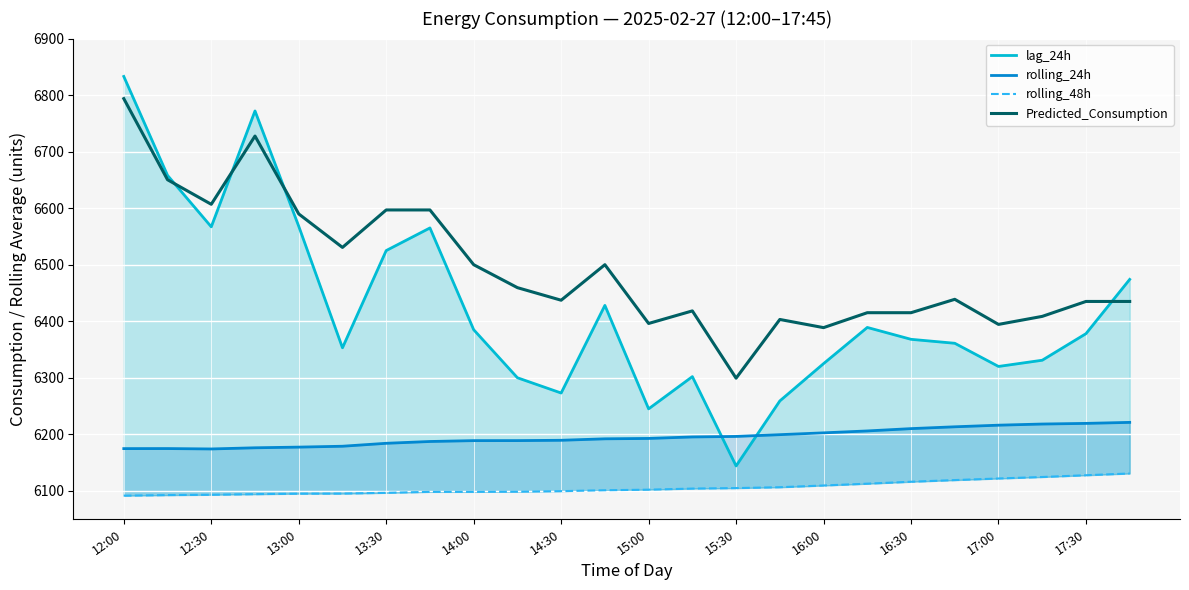

The value of Predicted_Consumption at 16:30 is 6415.1. True or false?

True